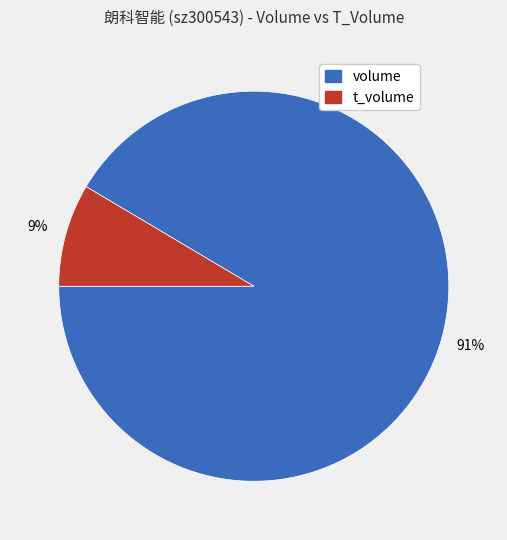

Combined, do volume and t_volume account for over 50%?

Yes